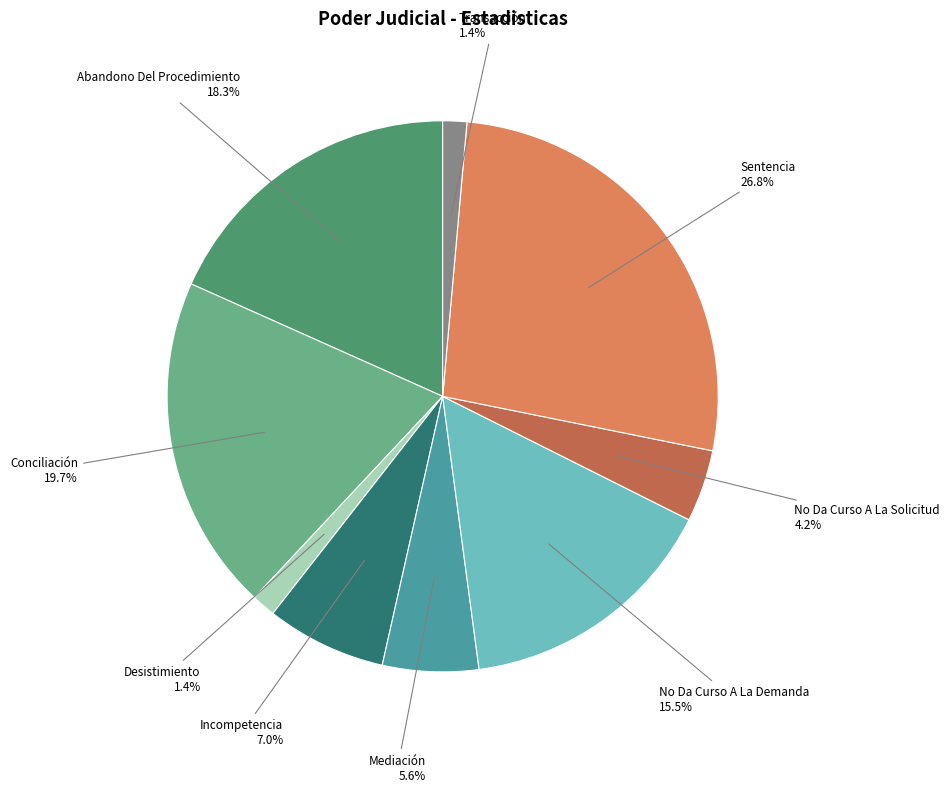

What is the ratio of the value at Mediación to the value at Conciliación?

0.3